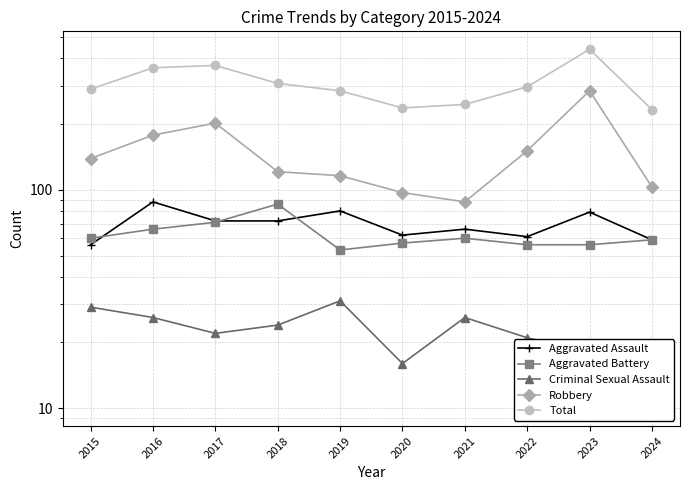

Which series changed the most between 2019 and 2024?

Total